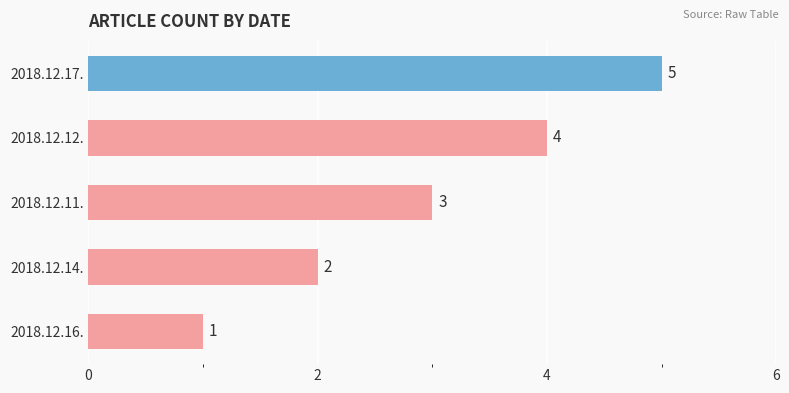

List the labels in order of value, largest first.

2018.12.17., 2018.12.12., 2018.12.11., 2018.12.14., 2018.12.16.